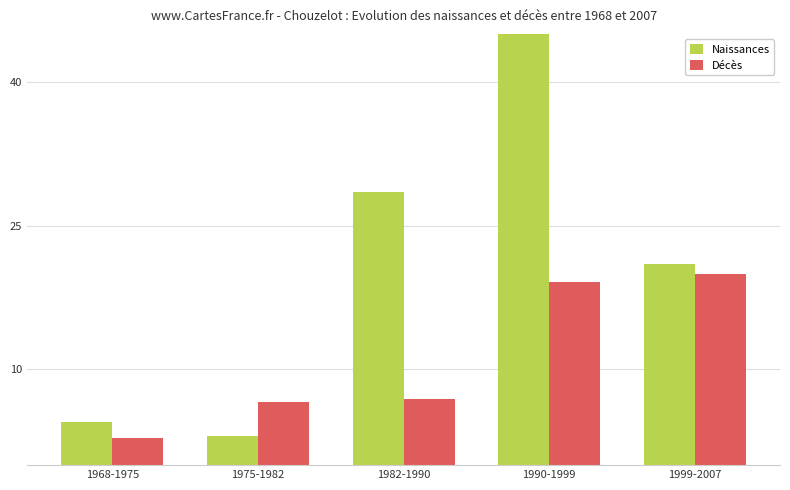

Which series has the largest total across all categories?

Naissances